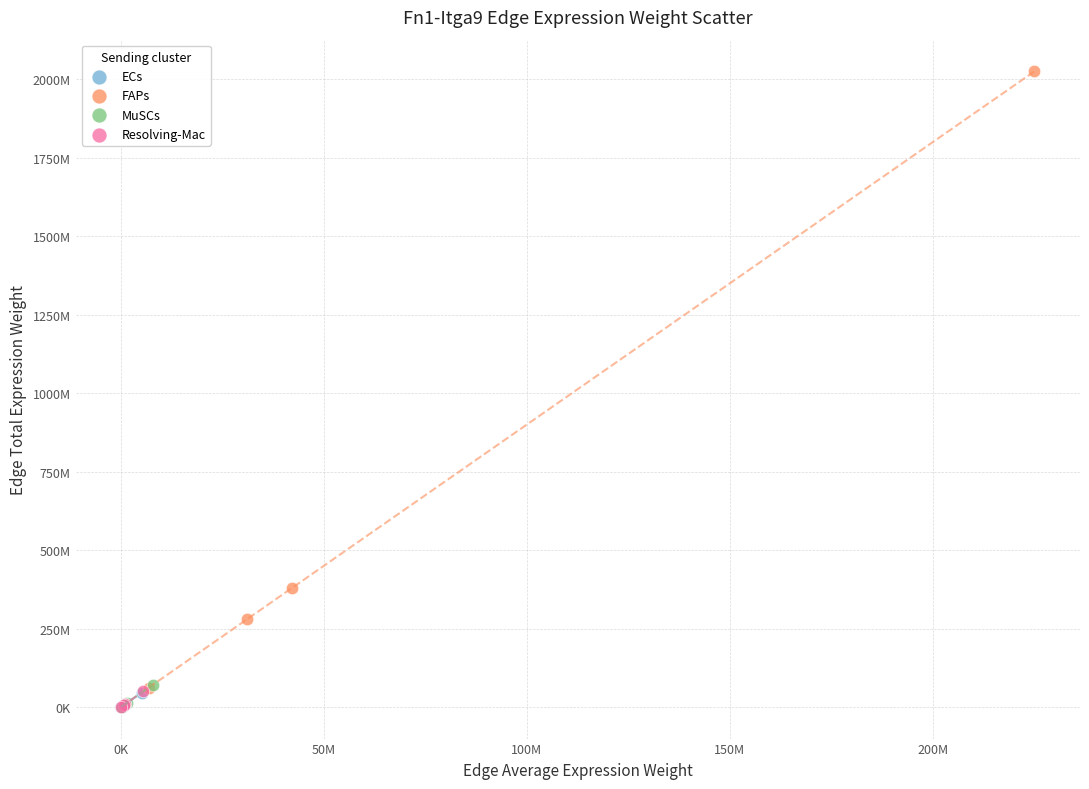

Which series contains the highest Y value?

FAPs